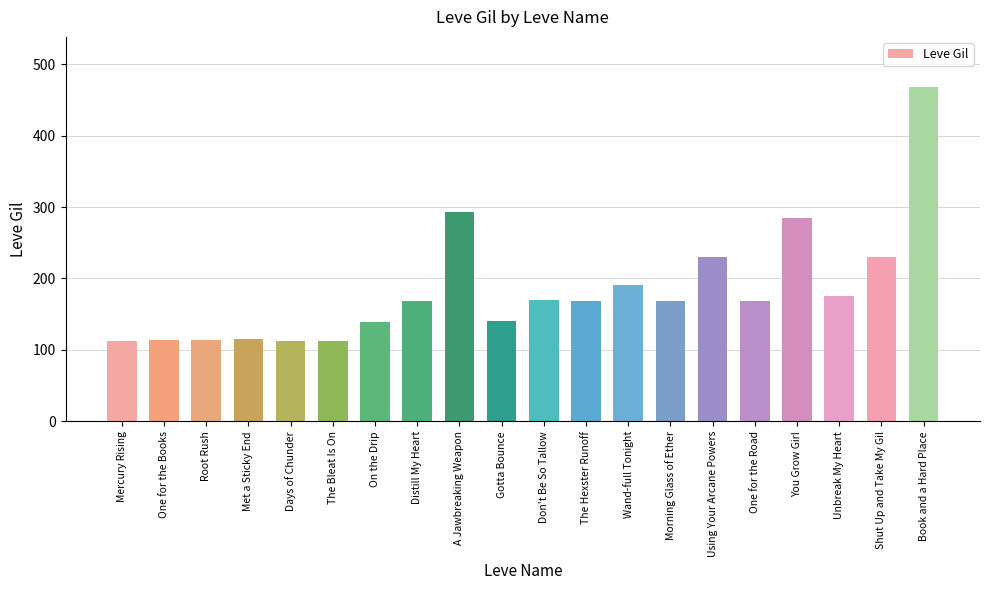

Which label corresponds to the largest value in the chart?

Book and a Hard Place